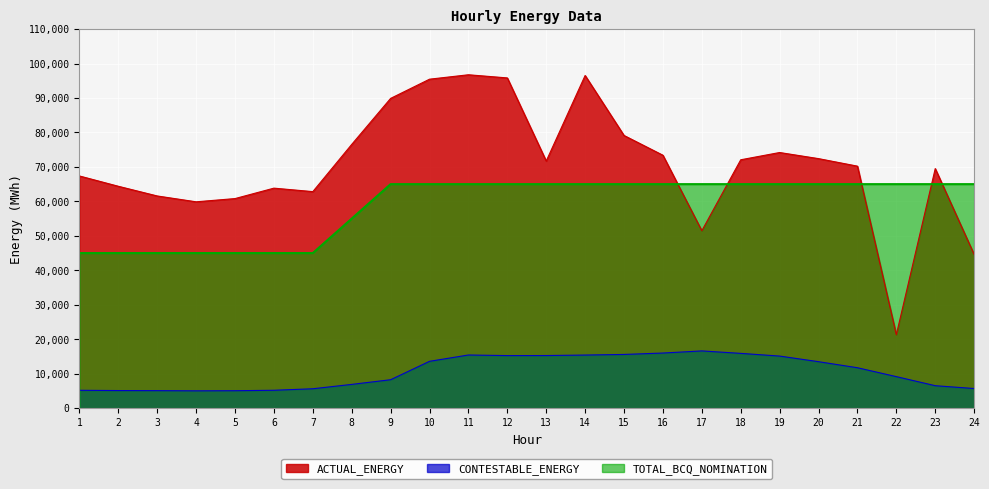

Between 1 and 10, which is larger?

10